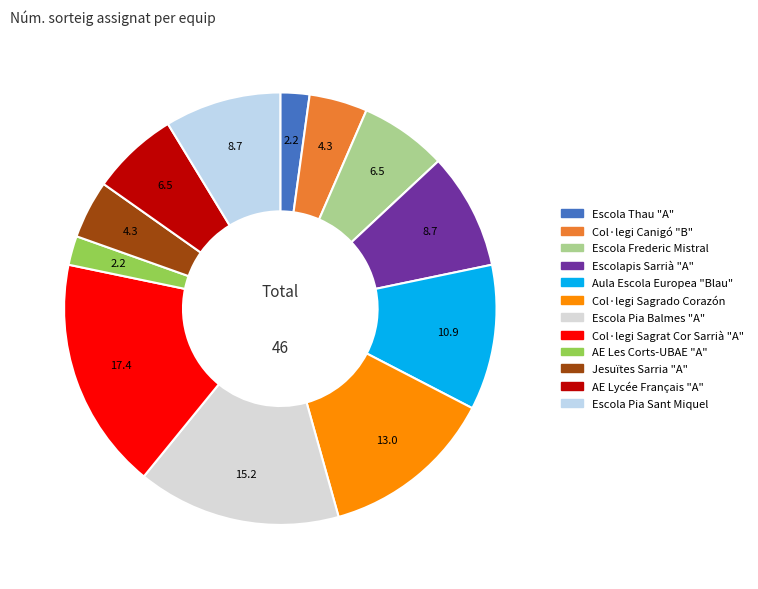

The Escolapis Sarrià "A" slice represents 23% of the pie. True or false?

False